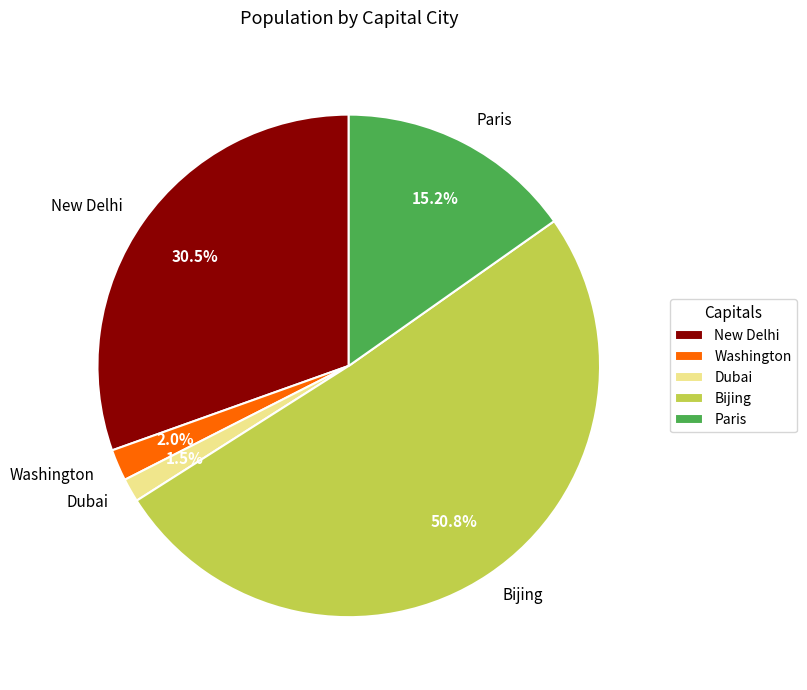

Rank the categories by value from highest to lowest.

Bijing, New Delhi, Paris, Washington, Dubai